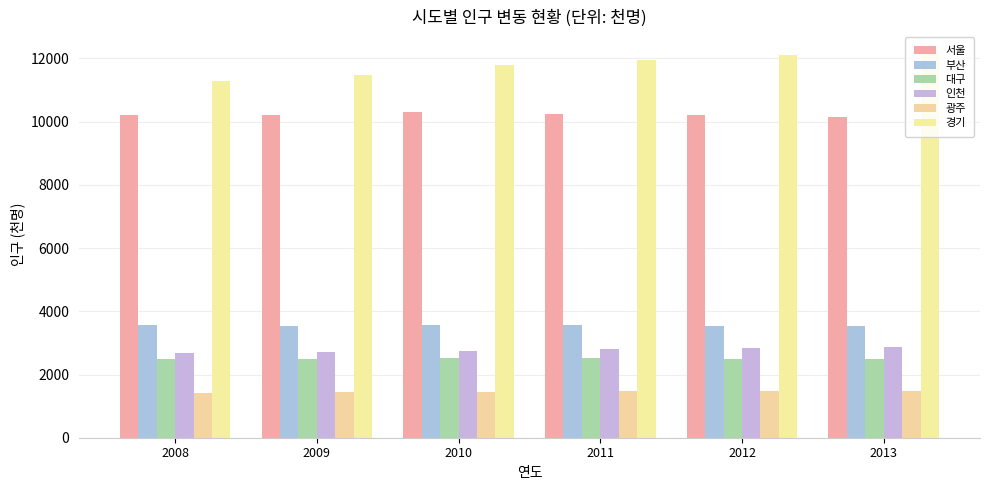

The value of 경기 at 2011 is 11937. True or false?

True